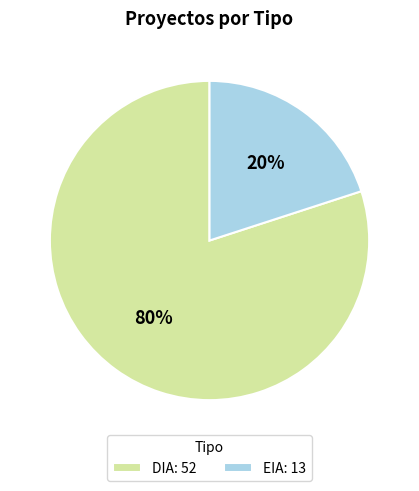

To the nearest percent, what percentage of the pie is DIA?

80%